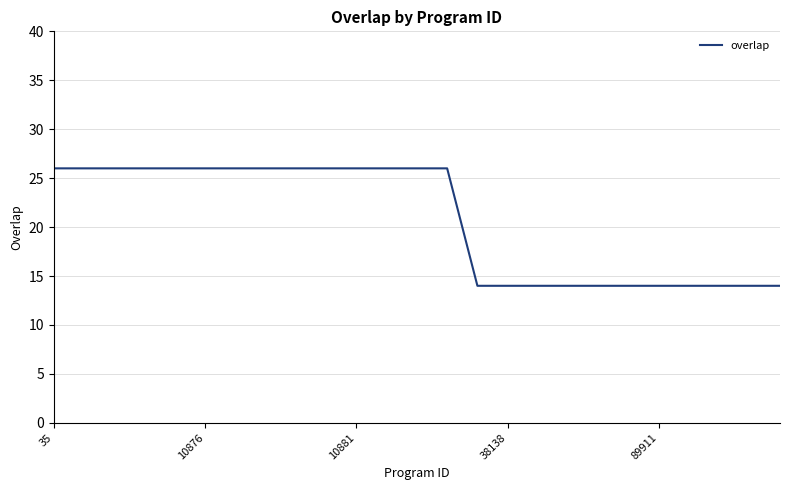

What is the smallest value displayed?

14